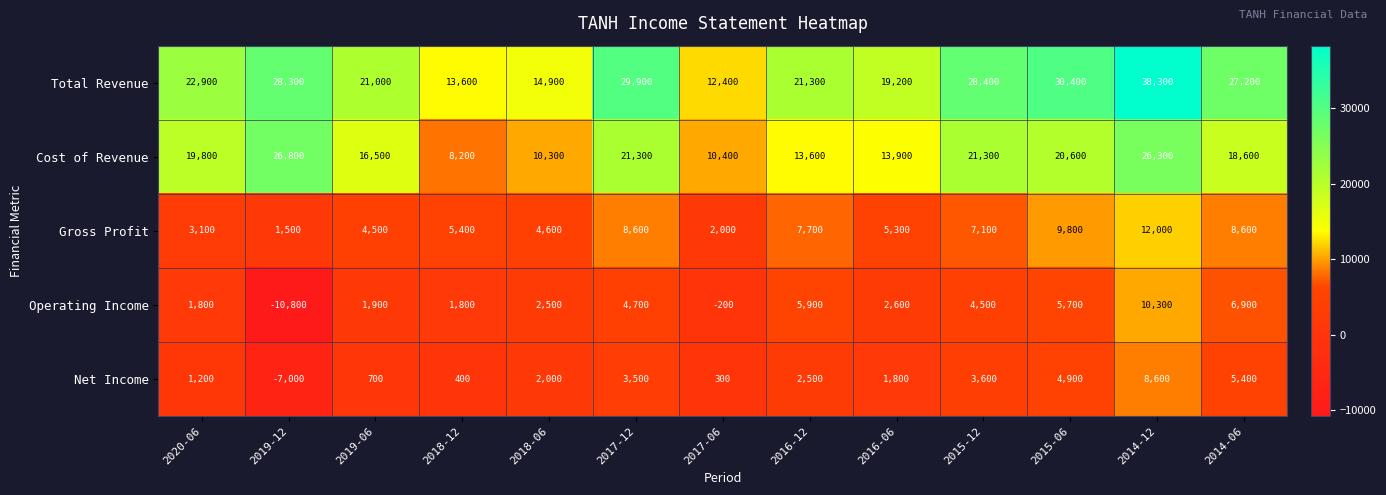

Which series has the largest total across all categories?

Total Revenue